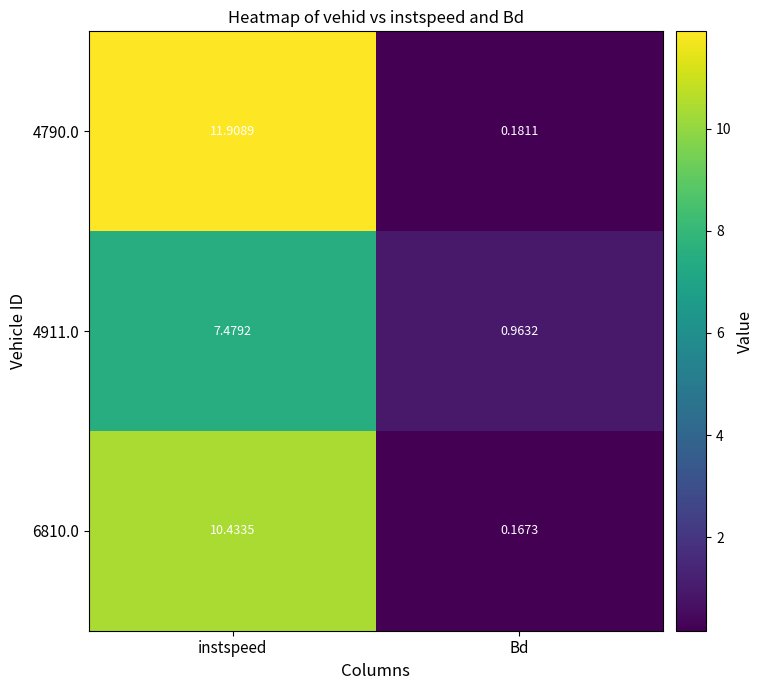

At which label does 4911.0 first exceed 7?

instspeed